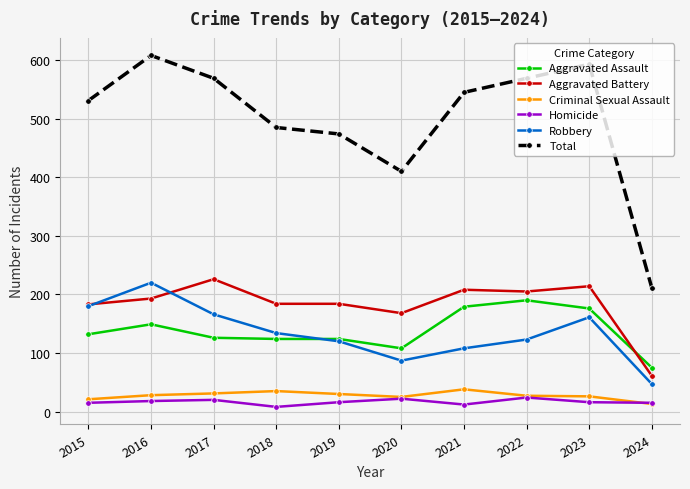

In Homicide, how many points are higher than both neighbors (excluding endpoints)?

3